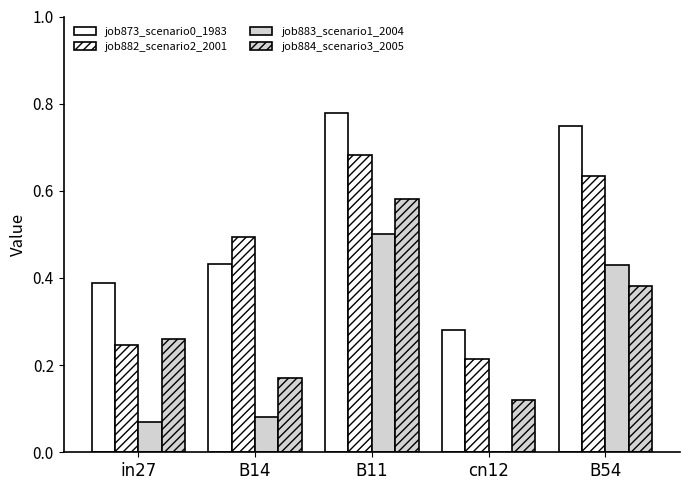

How many series are shown in this chart?

4